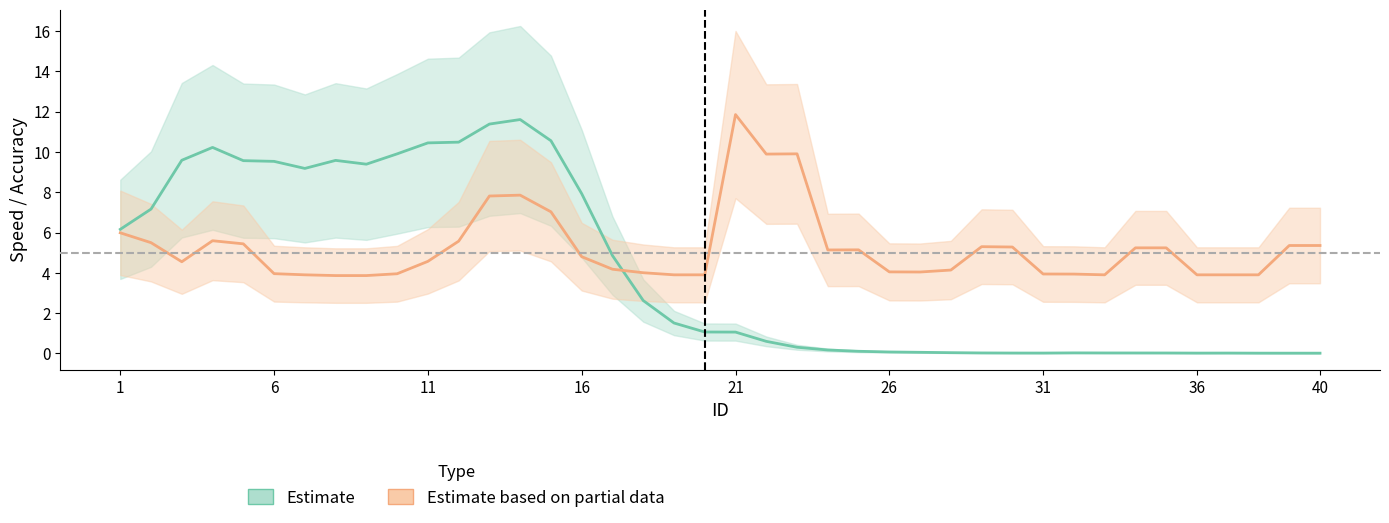

Is this an area chart (filled region under the line)?

No